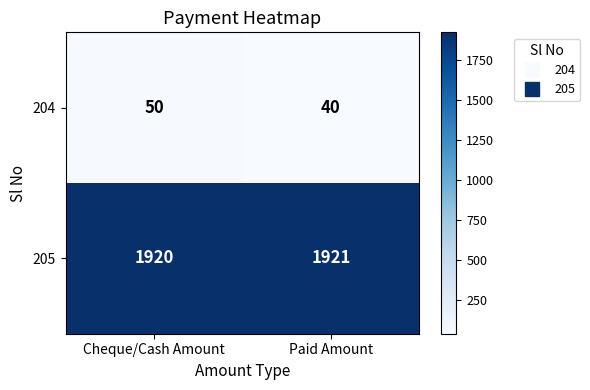

Is it true that 205 equals 1921 at Paid Amount?

True